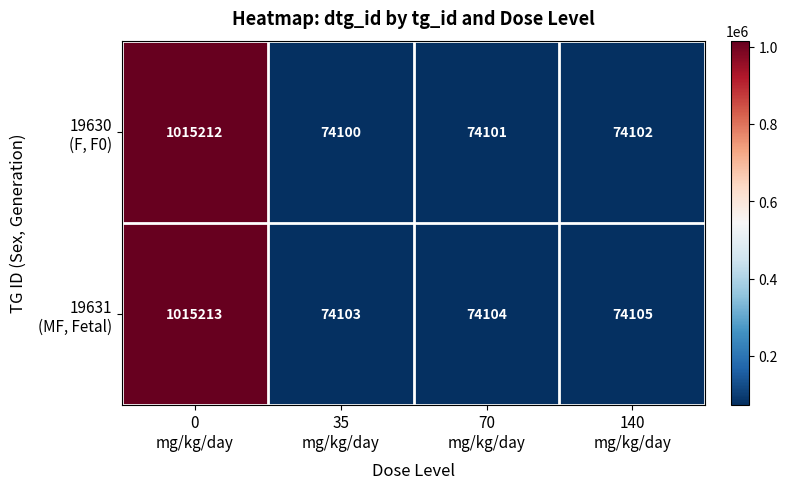

What is the greatest value displayed?

1015213